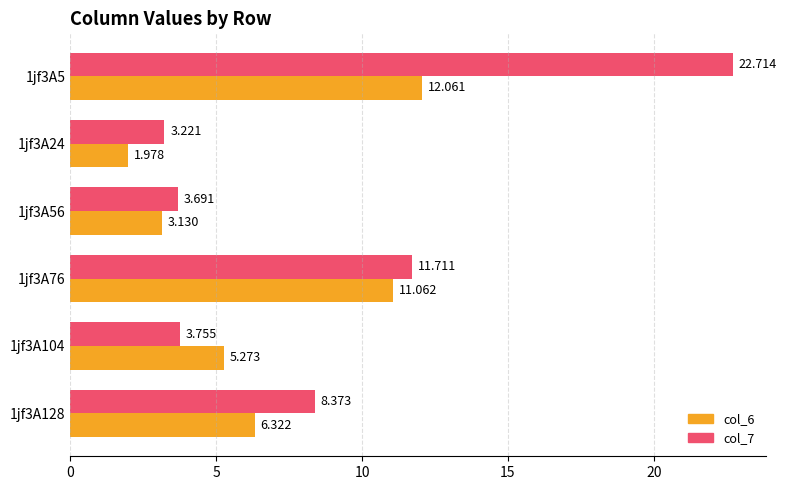

Reading left to right, transcribe all the data shown in this chart.

col_6: 12.1	2.0	3.1	11.1	5.3	6.3
col_7: 22.7	3.2	3.7	11.7	3.8	8.4